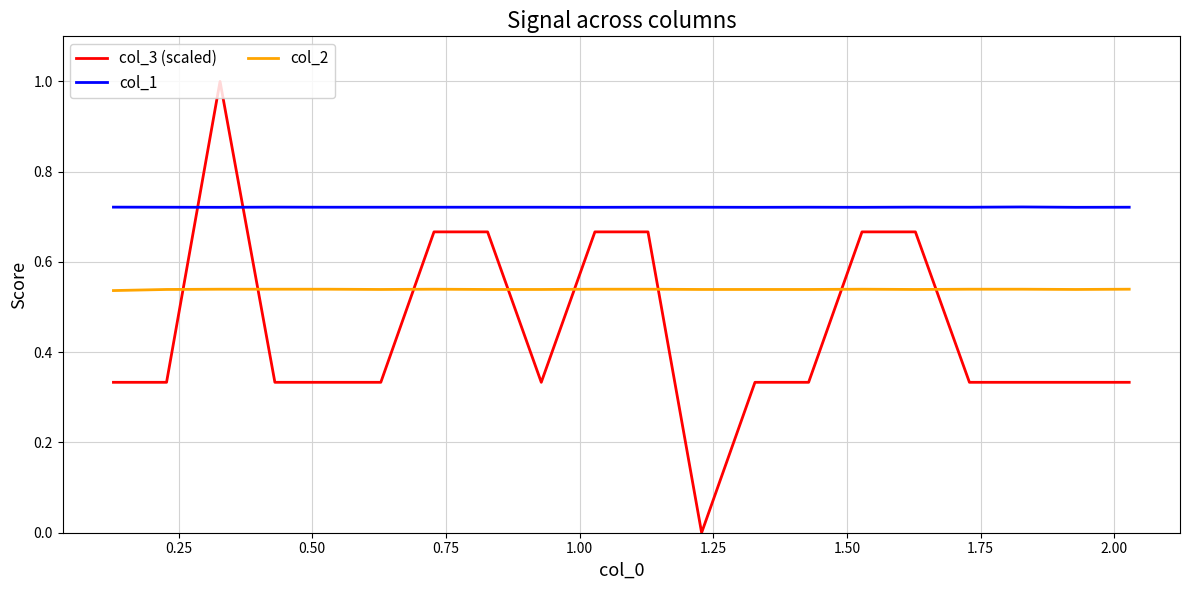

Rank the series by their average value, from lowest to highest.

col_3 (scaled), col_2, col_1